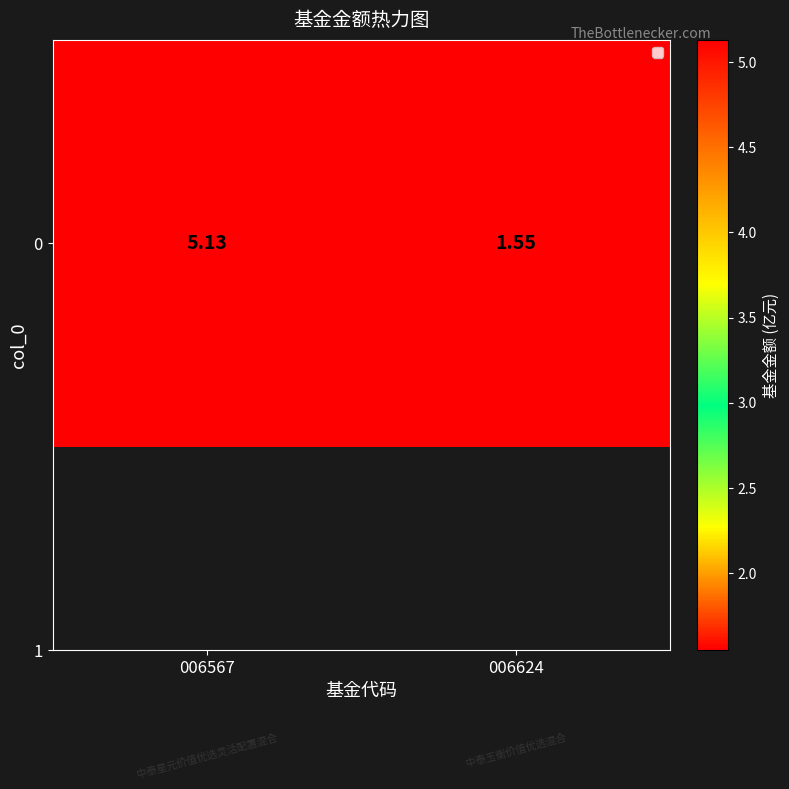

List the labels in order of value, smallest first.

006624, 006567